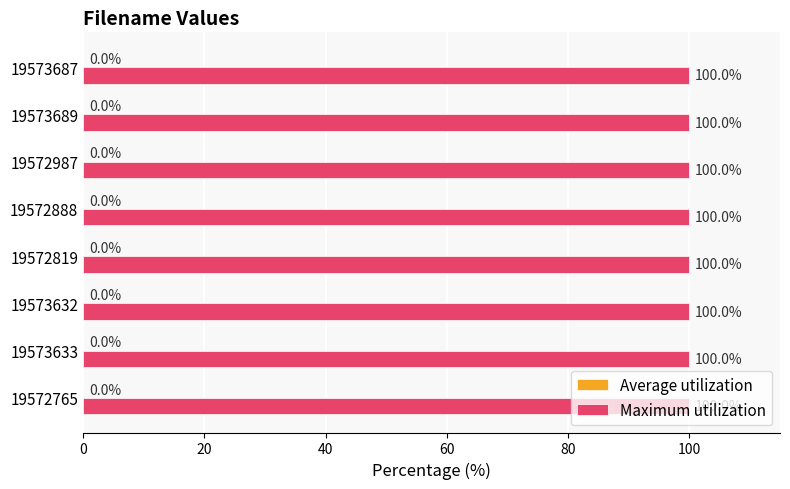

What is the sum of all Maximum utilization values?

800.0